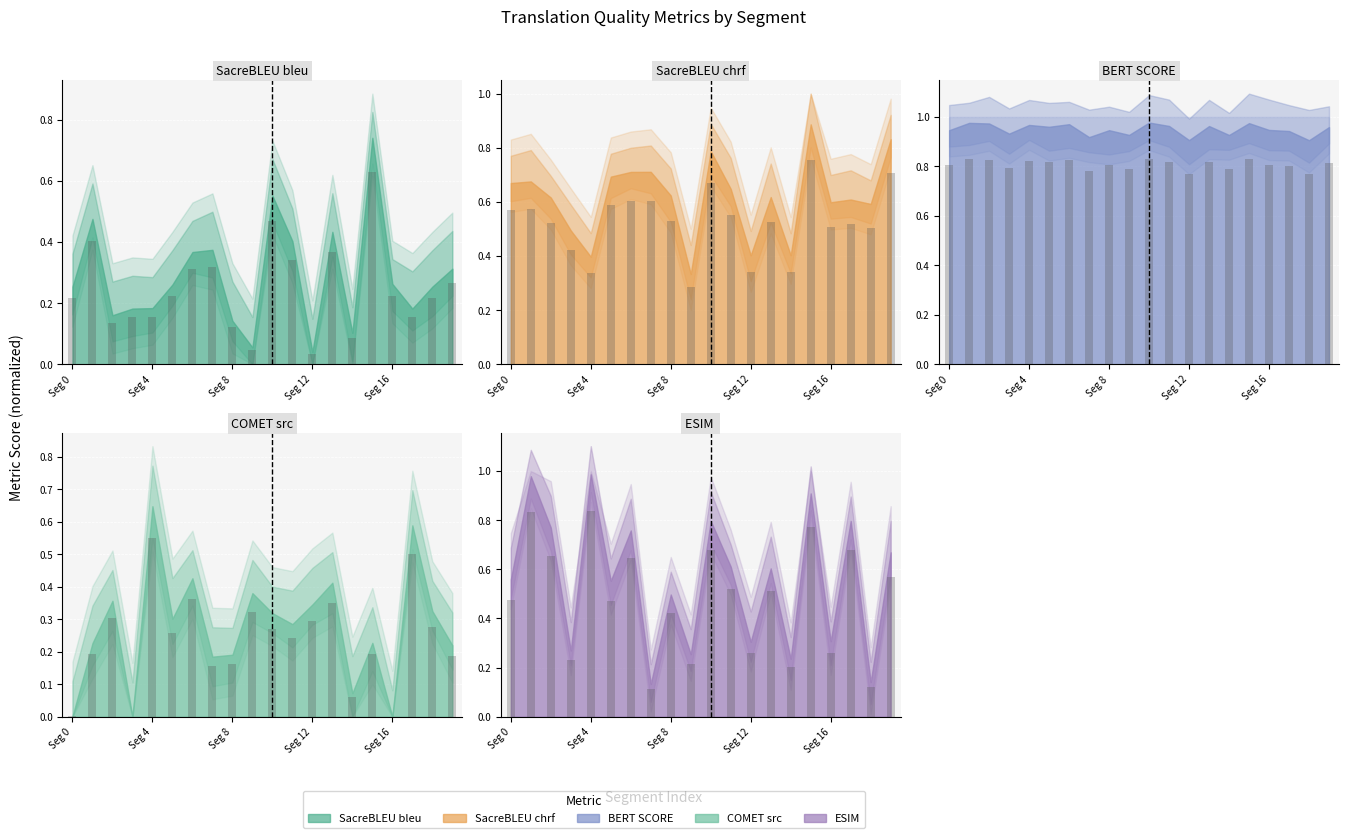

What is the value of the metric_ESIM_ bar at the 5th from the left?

0.8